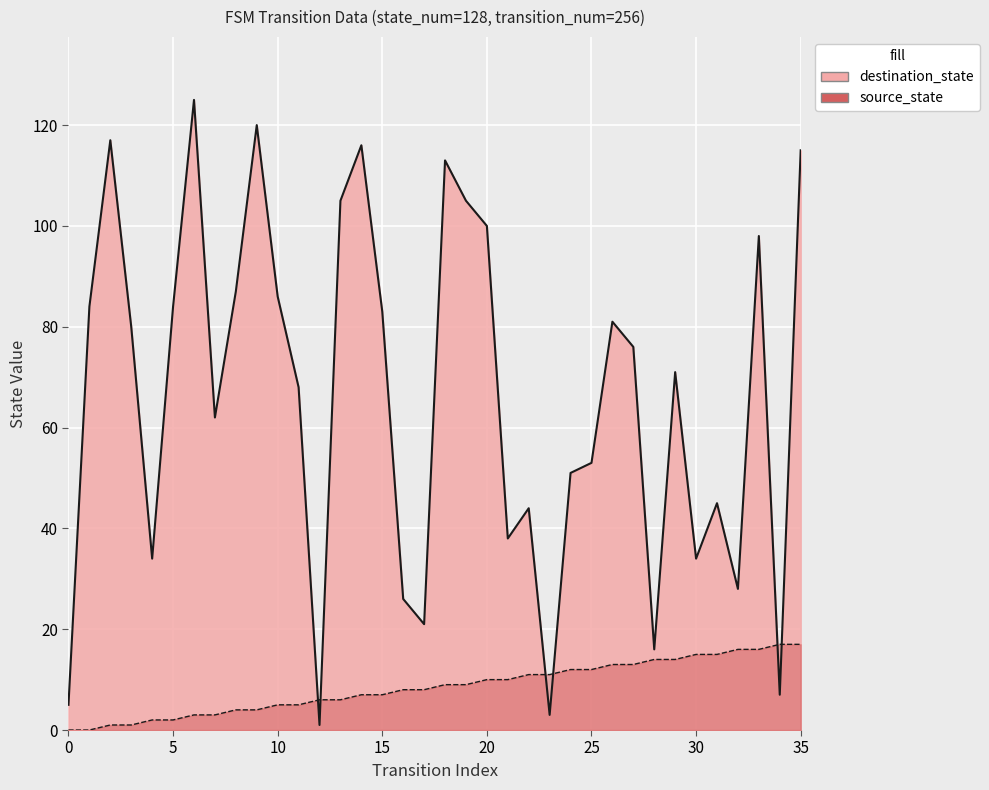

List the labels in order of source_state value, largest first.

34, 35, 32, 33, 30, 31, 28, 29, 26, 27, 24, 25, 22, 23, 20, 21, 18, 19, 16, 17, 14, 15, 12, 13, 10, 11, 8, 9, 6, 7, 4, 5, 2, 3, 0, 1